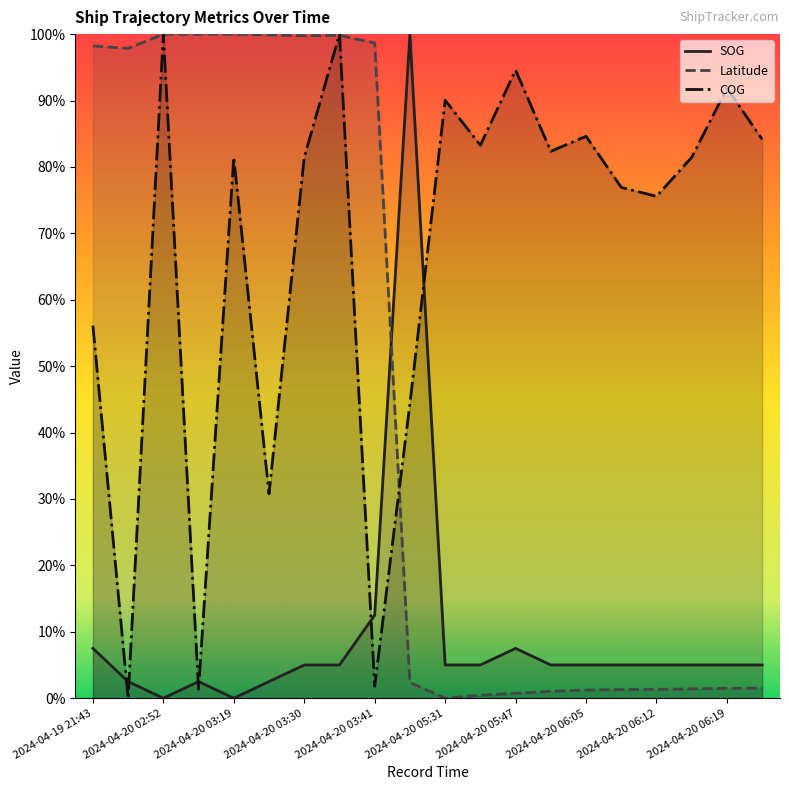

At how many categories does at least one series exceed 0?

20